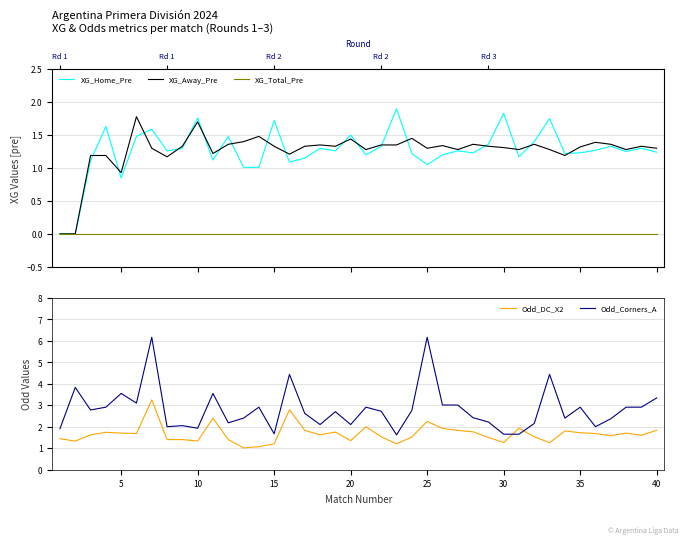

How many lines are shown in the chart?

5